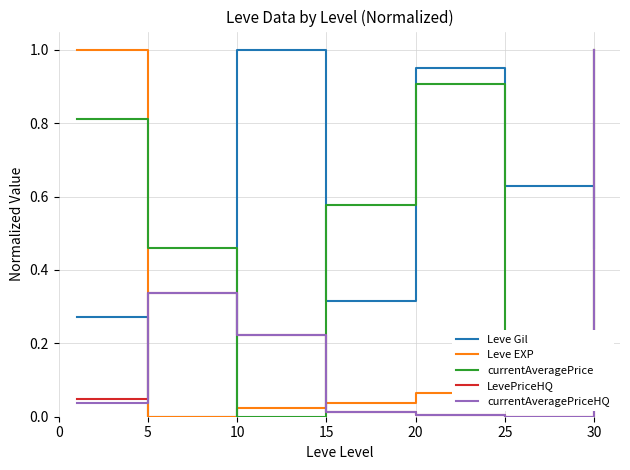

After their last crossing, which series has the higher values: currentAveragePrice or Leve EXP?

currentAveragePrice